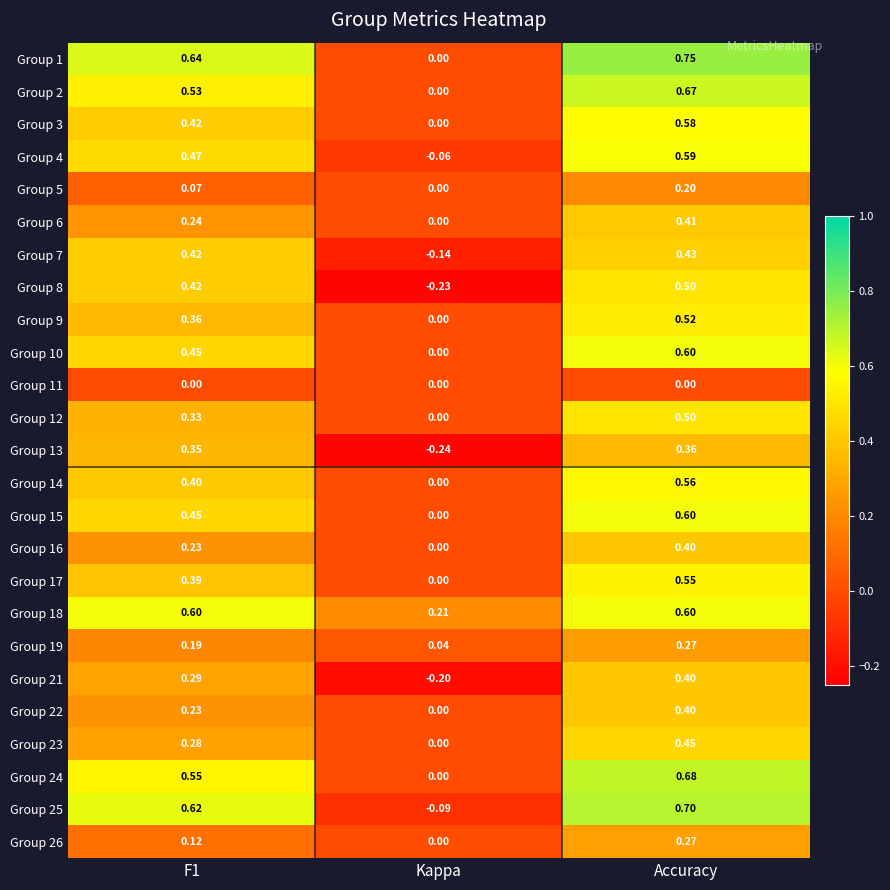

Which category has the lowest value across all series?

Kappa